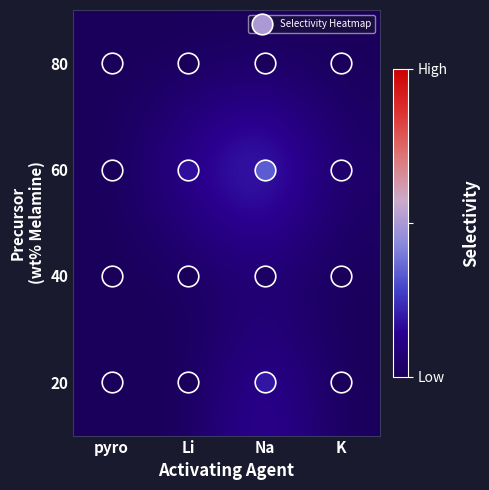

How many data points does each series have?

4